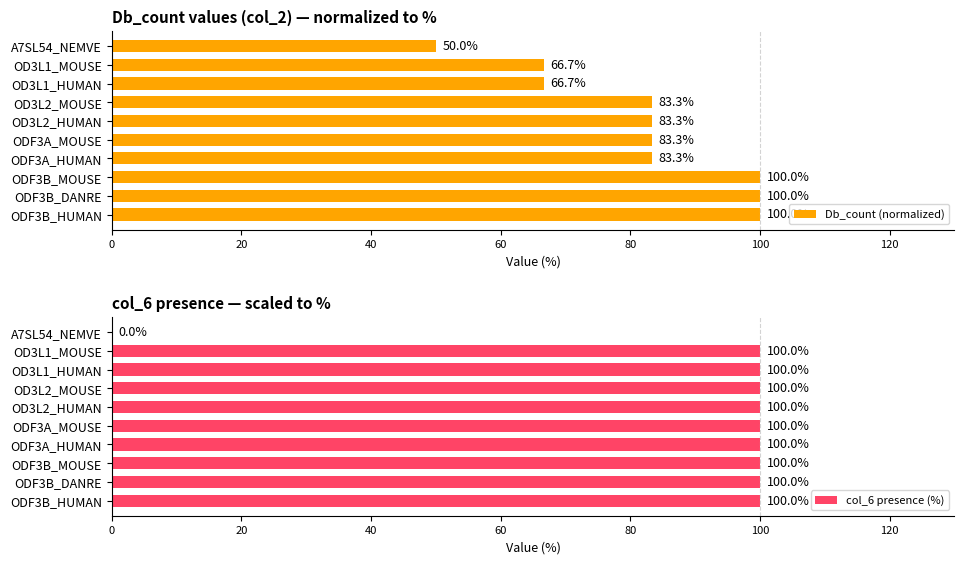

Is it true that Db_count (normalized) equals 83.3 at ODF3A_MOUSE?

True